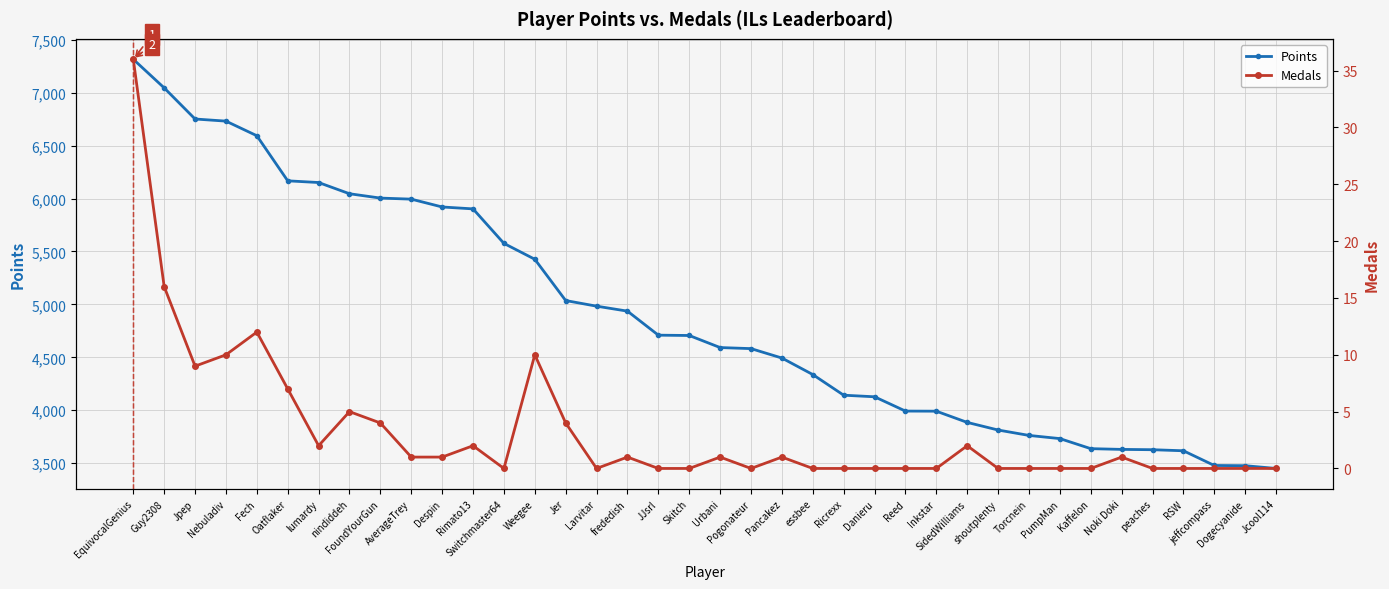

The Medals series shows 47 at EquivocalGenius. True or false?

False